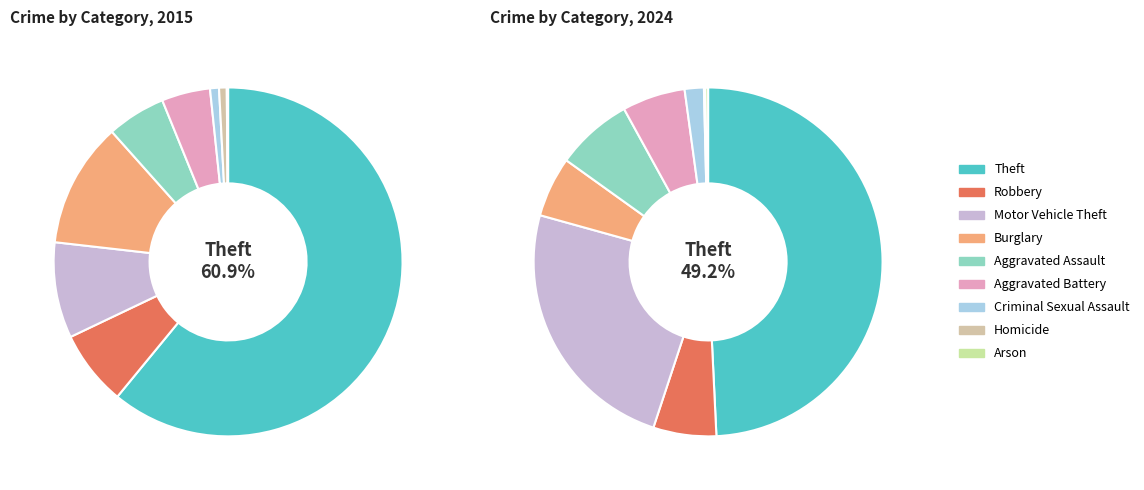

What is the ratio of the value at Homicide to the value at Burglary?

0.1